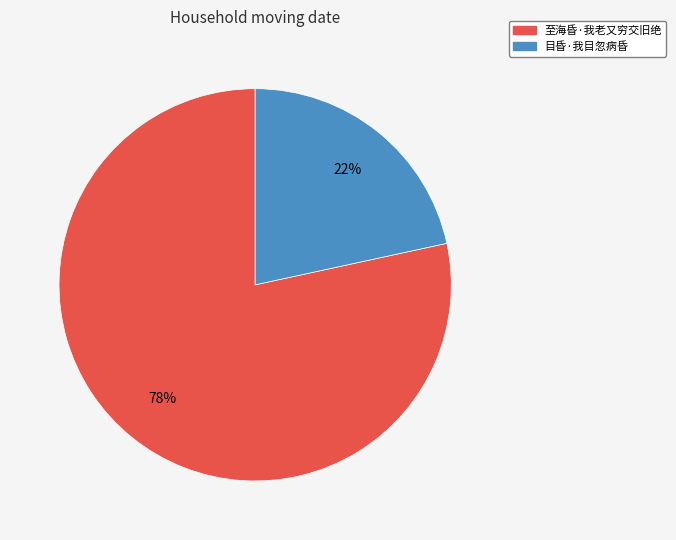

Is the sum of 至海昏·我老又穷交旧绝 and 目昏·我目忽病昏 greater than half?

Yes